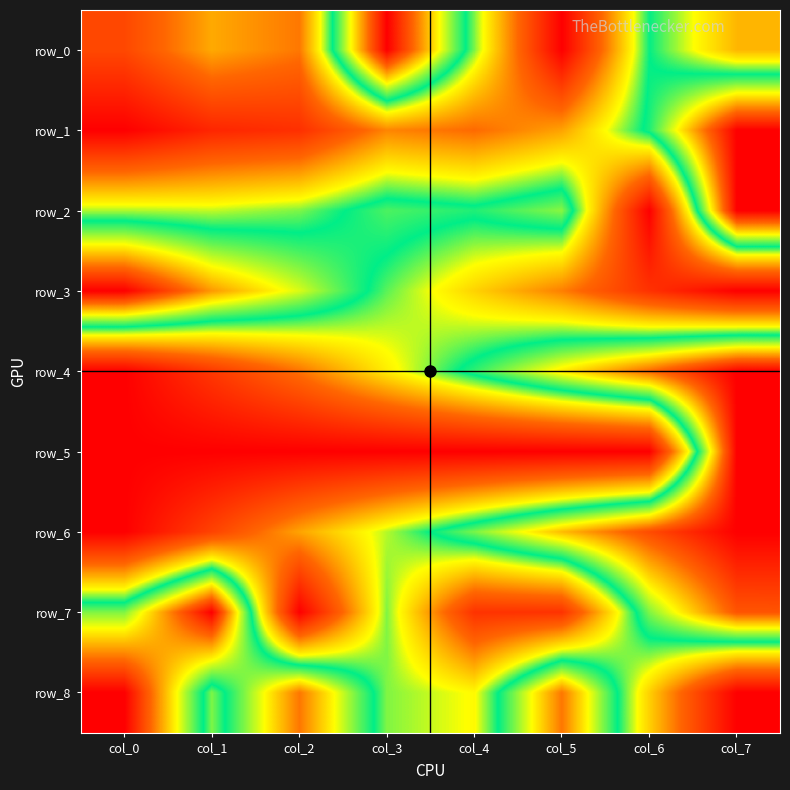

Is it true that row_7 equals 0.2 at col_5?

False